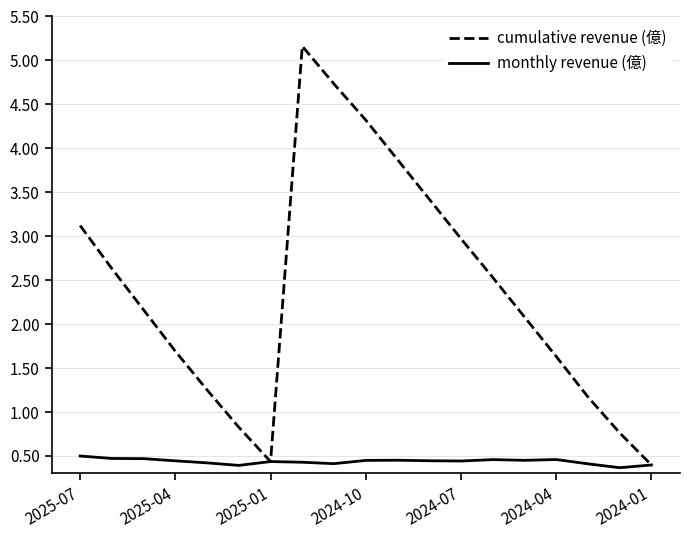

Which series has the largest total across all categories?

cumulative revenue (億)